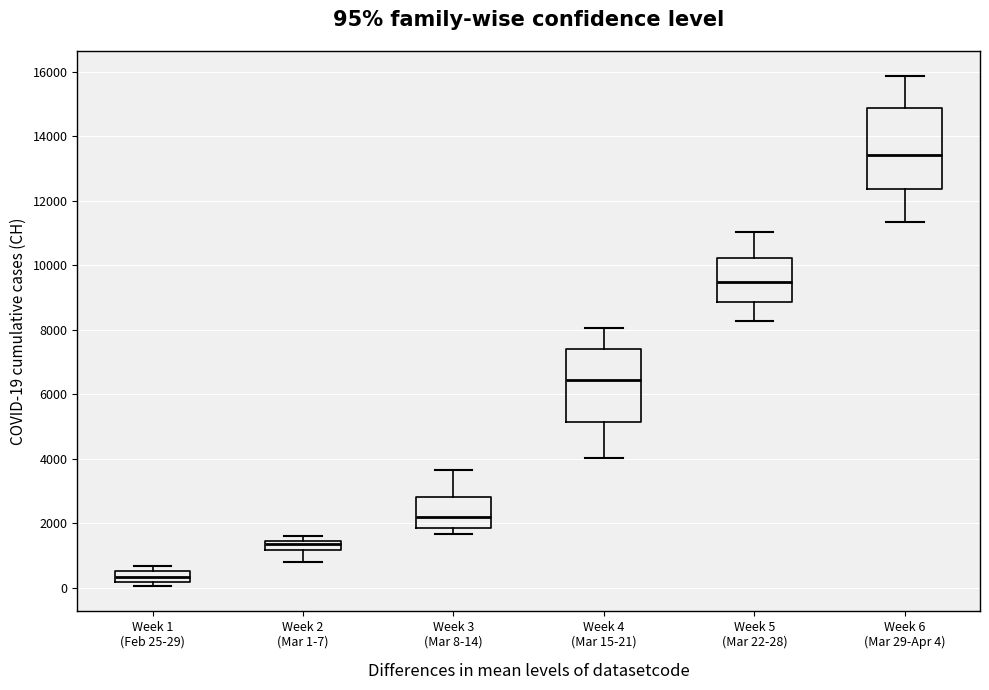

Which box has the highest median line?

Week 6 (Mar 29-Apr 4)